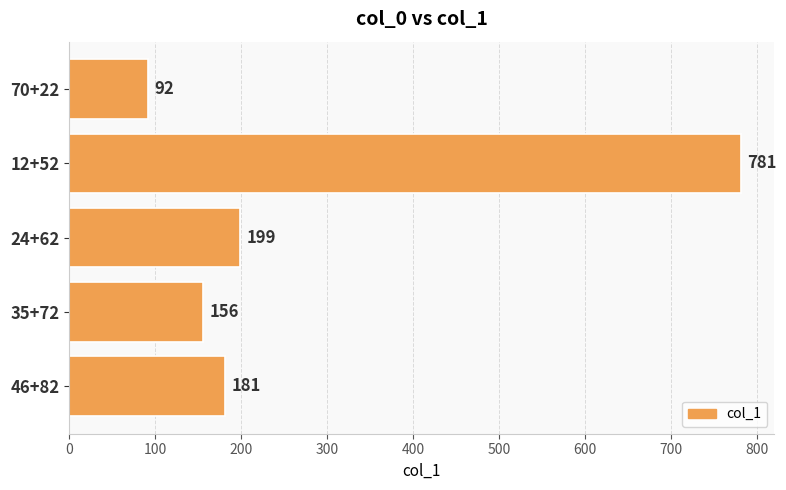

What is the change in value from 12+52 to 35+72?

-625